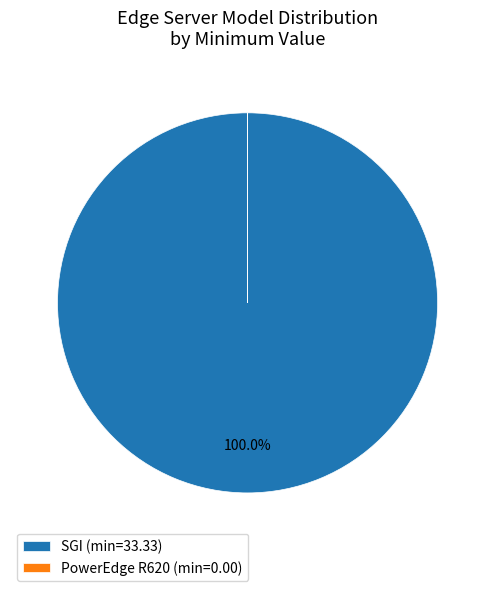

Does any single category account for the majority?

Yes